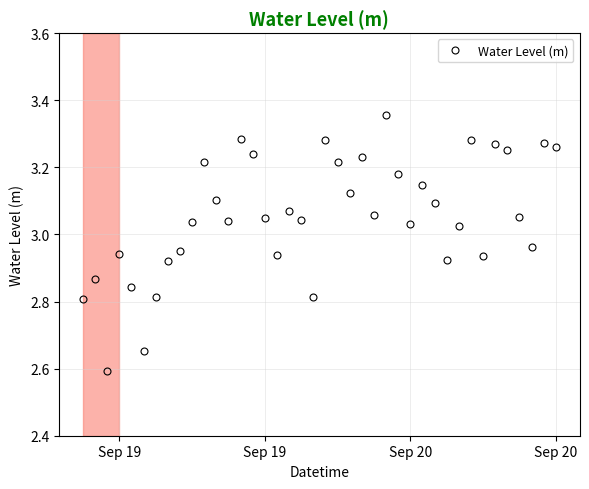

What is the smallest value displayed?

2.6